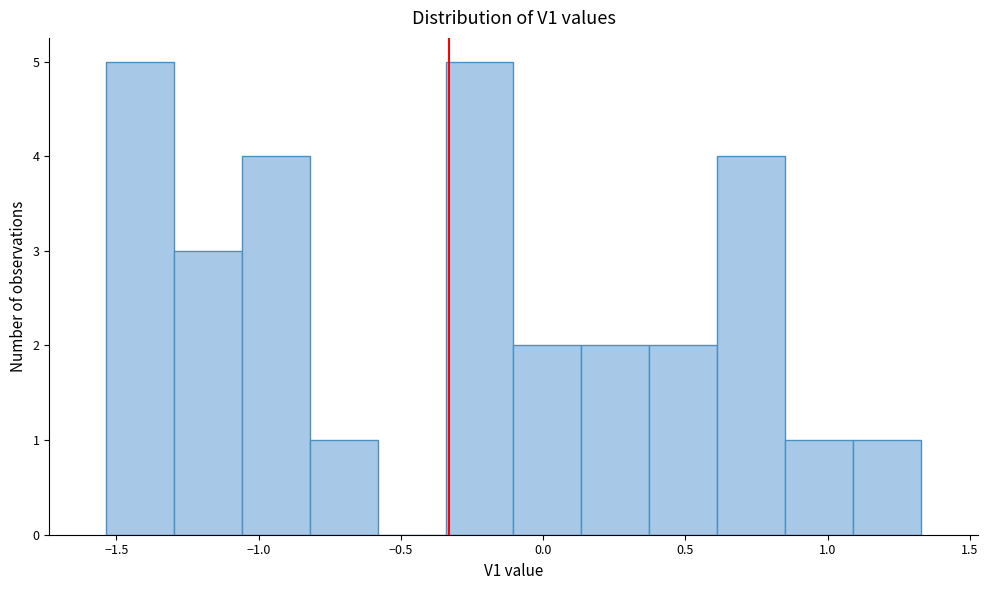

Reading left to right, list every bar in this chart as the range it spans on the x-axis followed by its height. Neither the bar edges nor the heights are printed on the chart, so give them approximately, as read against the axes.

-1.55 to -1.30: 5
-1.30 to -1.05: 3
-1.05 to -0.80: 4
-0.80 to -0.60: 1
-0.60 to -0.35: 0
-0.35 to -0.10: 5
-0.10 to 0.15: 2
0.15 to 0.35: 2
0.35 to 0.60: 2
0.60 to 0.85: 4
0.85 to 1.10: 1
1.10 to 1.35: 1